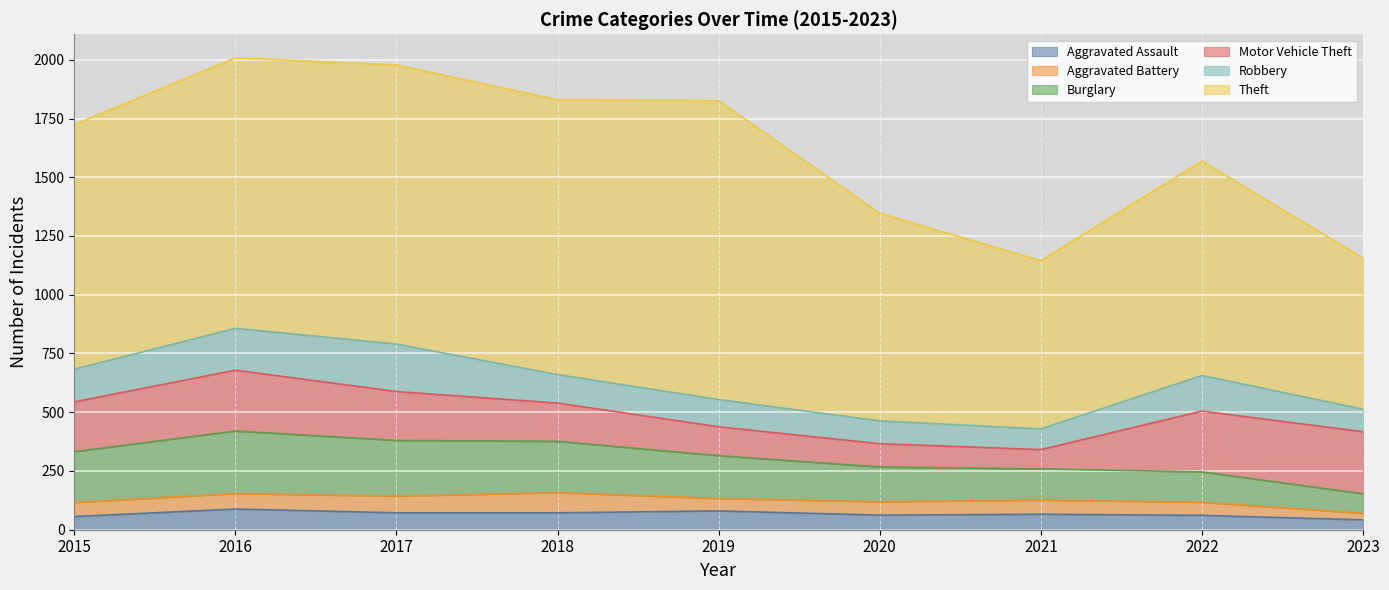

Is the value of Theft at 2015 greater than the value of Aggravated Battery at 2015?

Yes